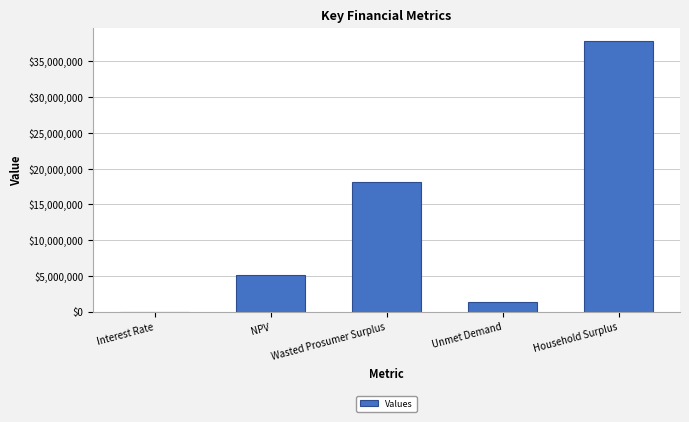

Are the bars horizontal?

No